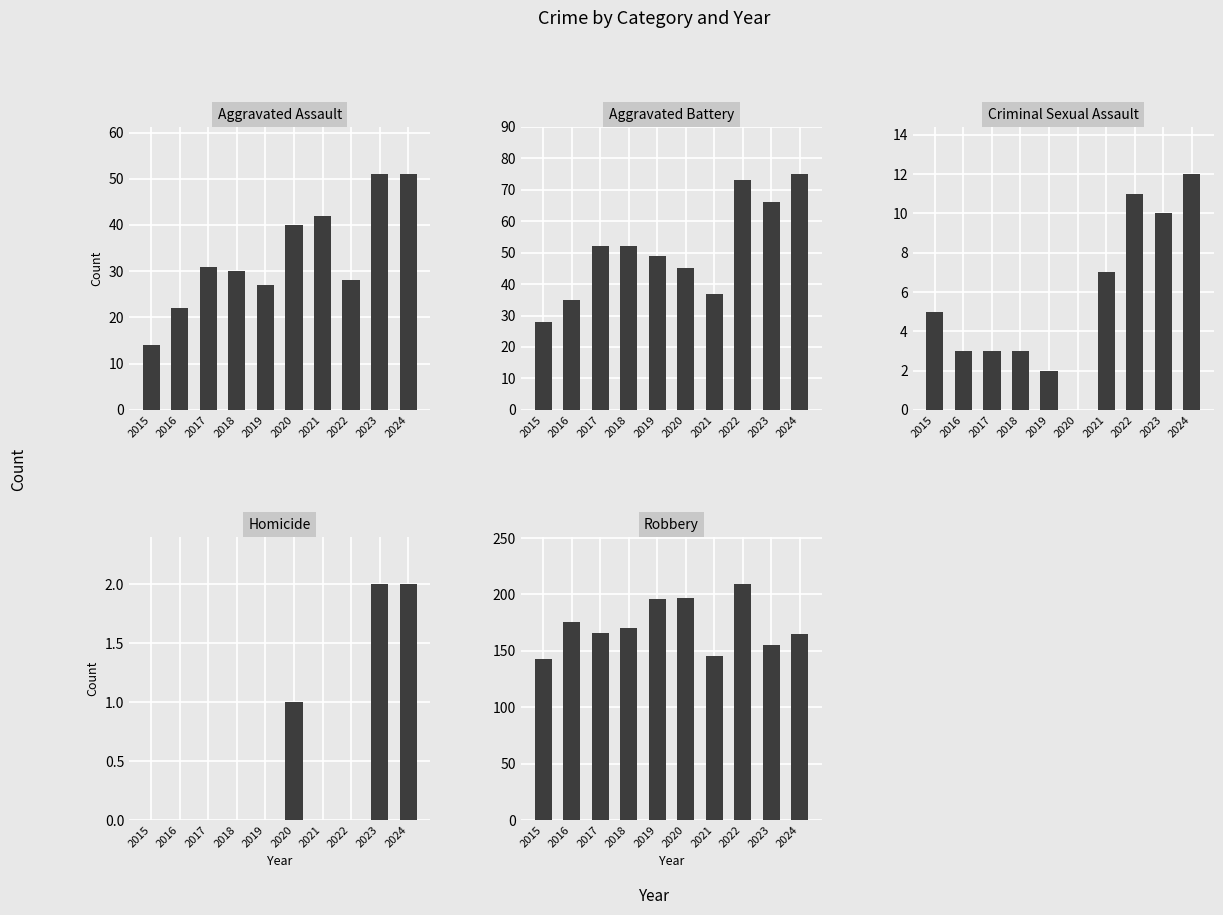

What is the highest value of the Robbery series?

209